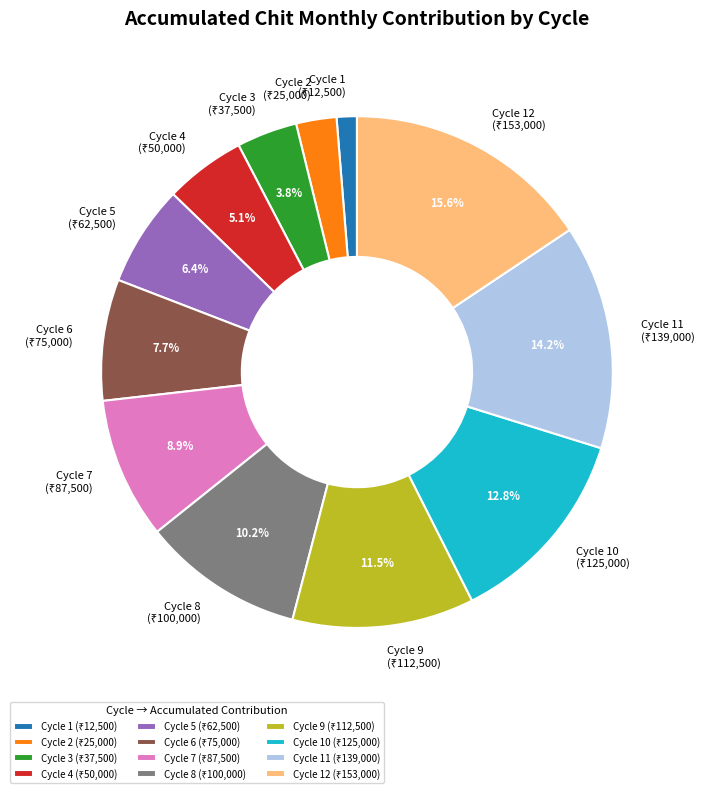

Approximately how many times larger is the value at Cycle 5 compared to Cycle 2?

2.5